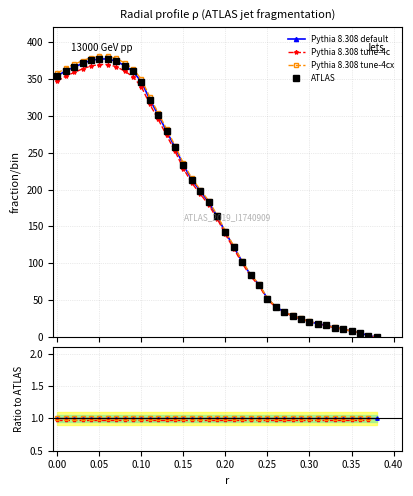

Which series has the largest range (max minus min)?

ATLAS